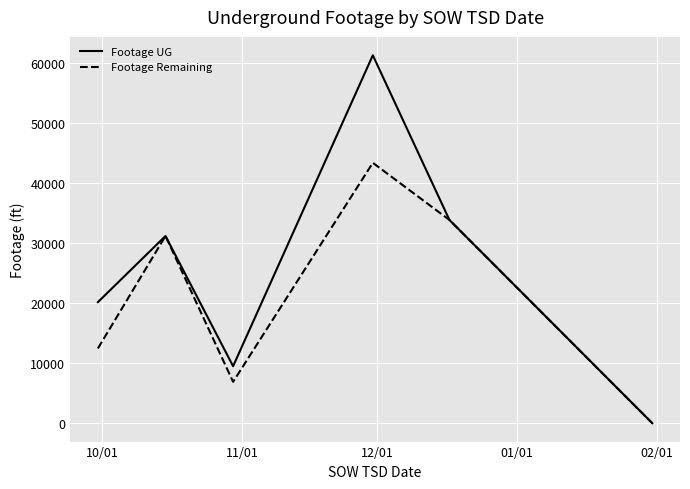

How many series are shown in this chart?

2